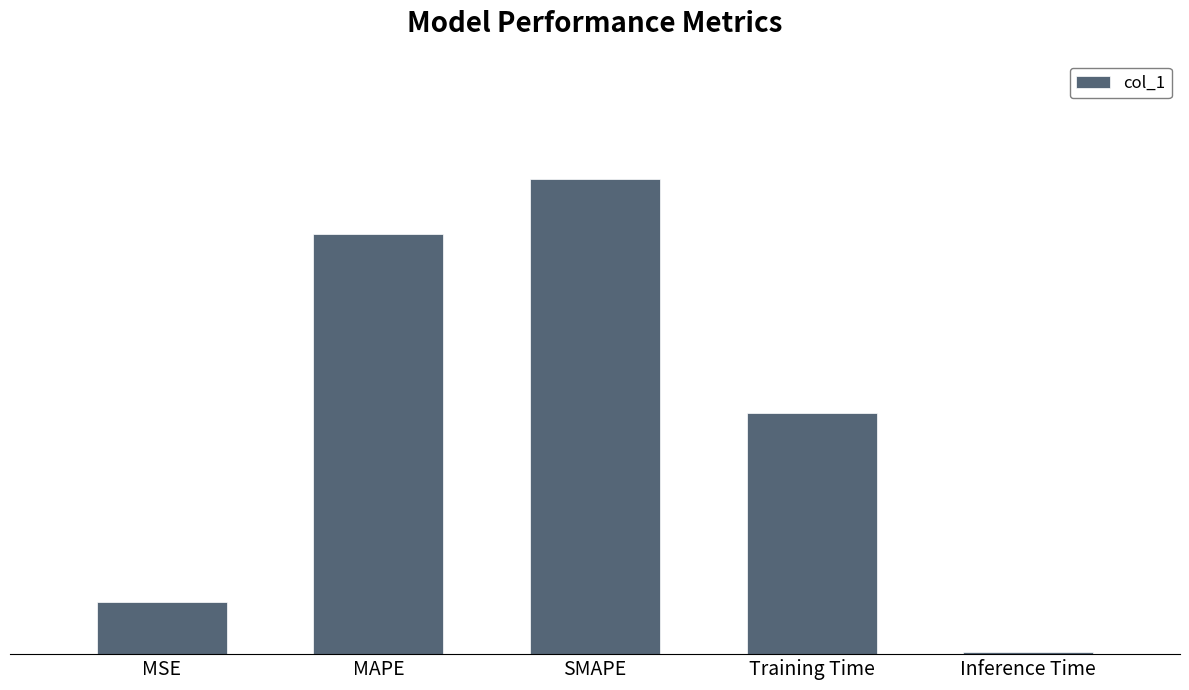

Reading left to right, list all the values displayed in this chart.

MSE=0.0	MAPE=0.2	SMAPE=0.3	Training Time=0.1	Inference Time=0.0